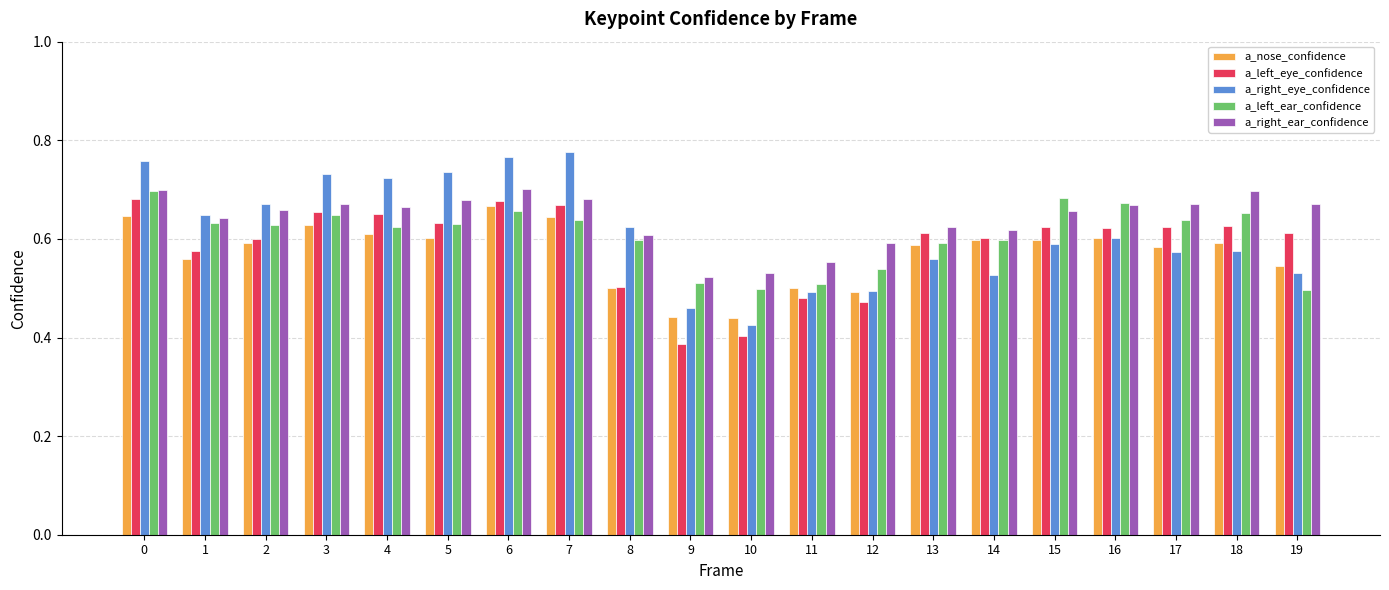

Which series has the widest spread of values?

a_right_eye_confidence